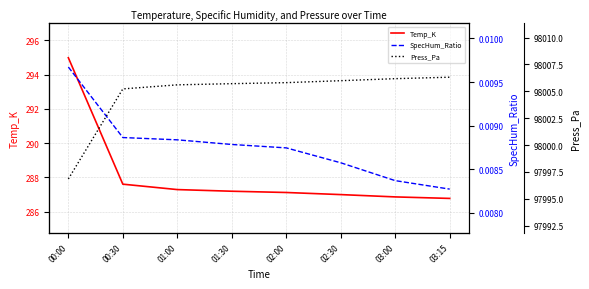

True or false: Press_Pa and Temp_K intersect in this chart.

False